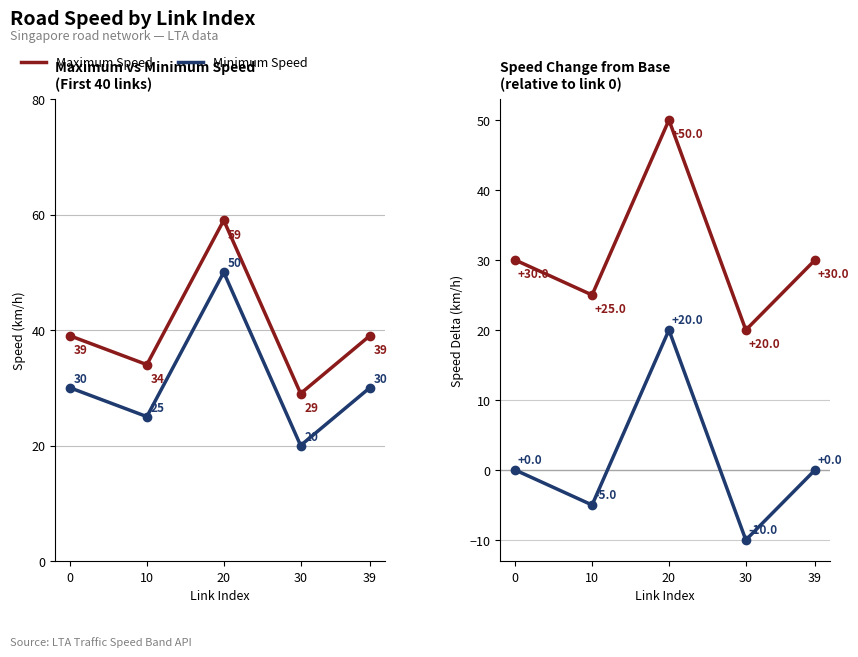

Does the chart display data point markers on the line(s)?

Yes